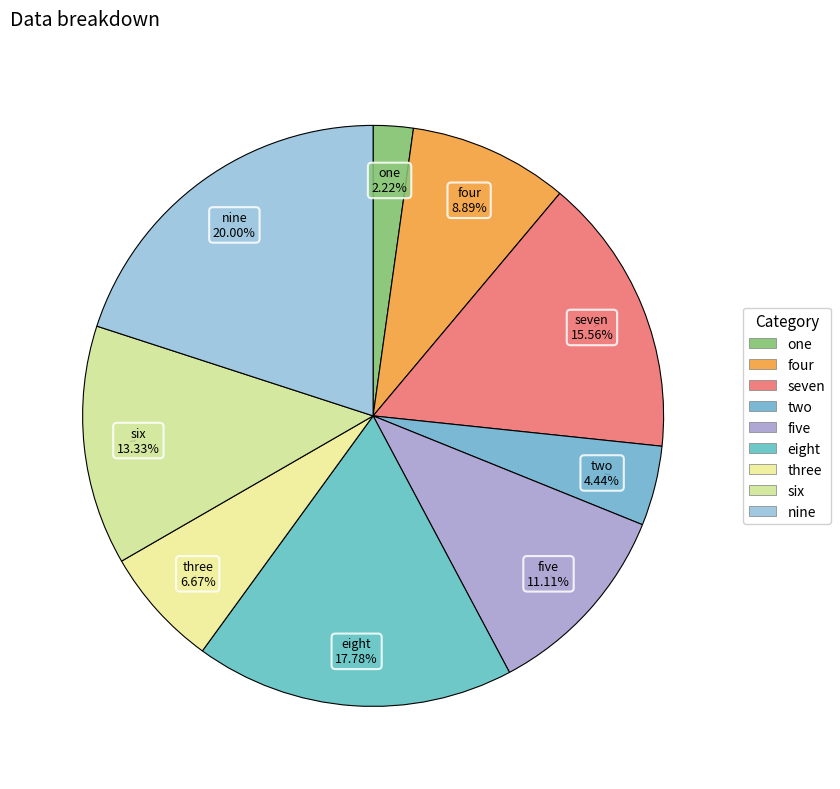

How many slices are in this pie chart?

9